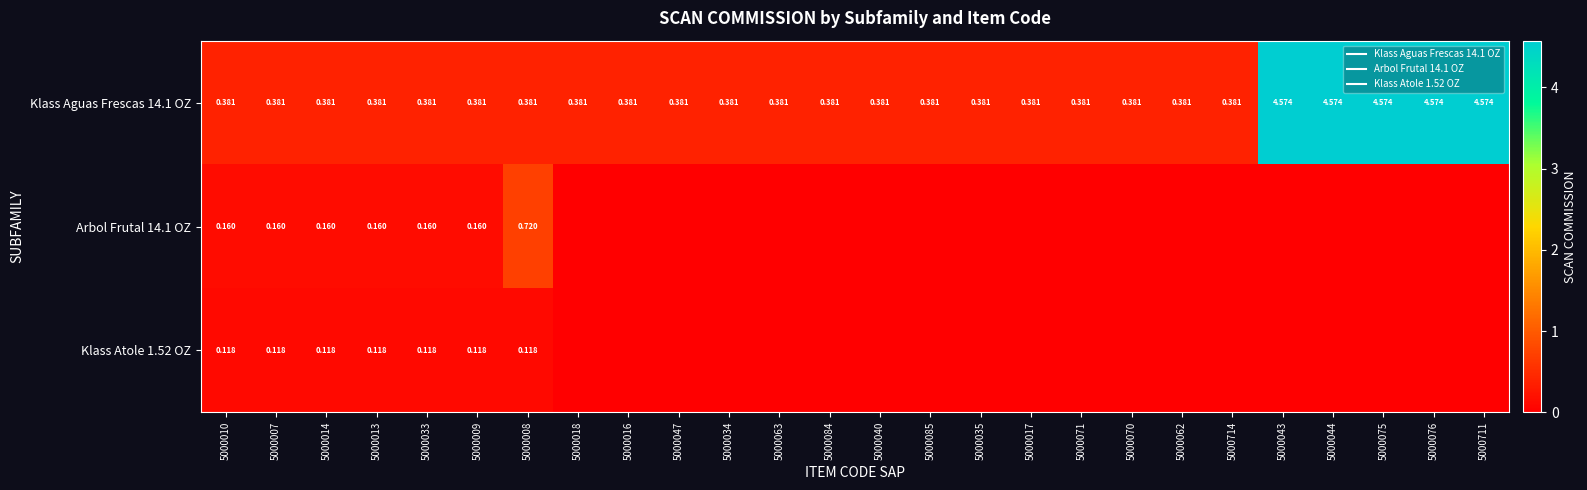

What is the total value across all series at 5000010?

0.7